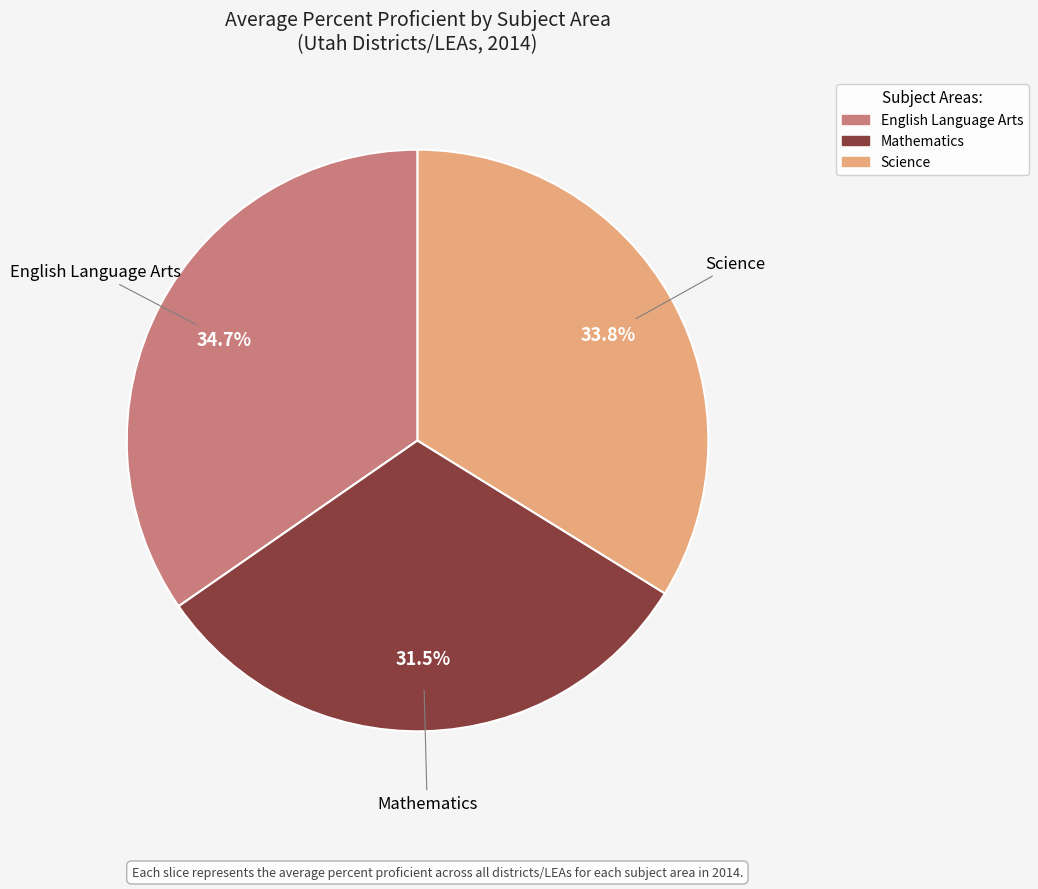

Rank the categories by value from lowest to highest.

Mathematics, Science, English Language Arts